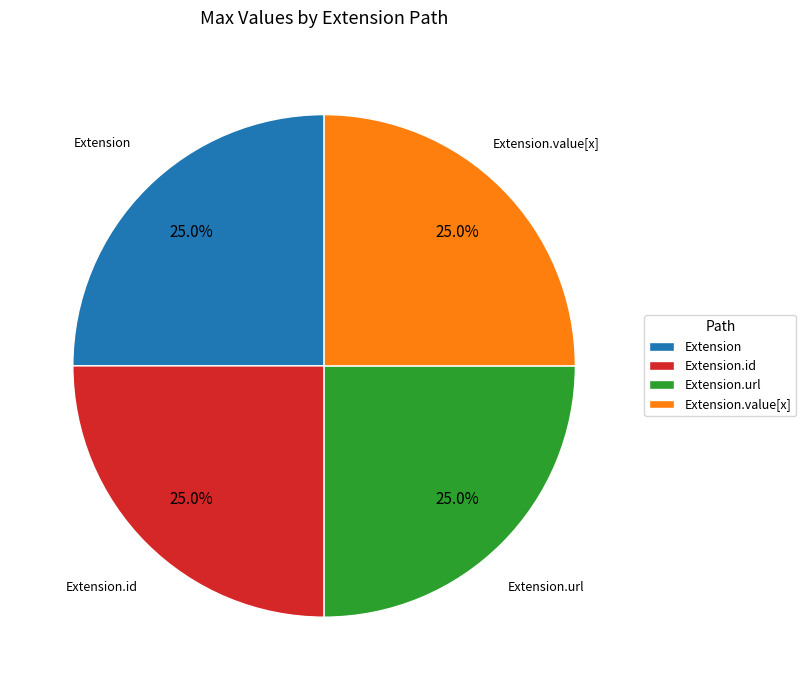

To the nearest percent, what is the difference between the largest and smallest slice percentages?

0%